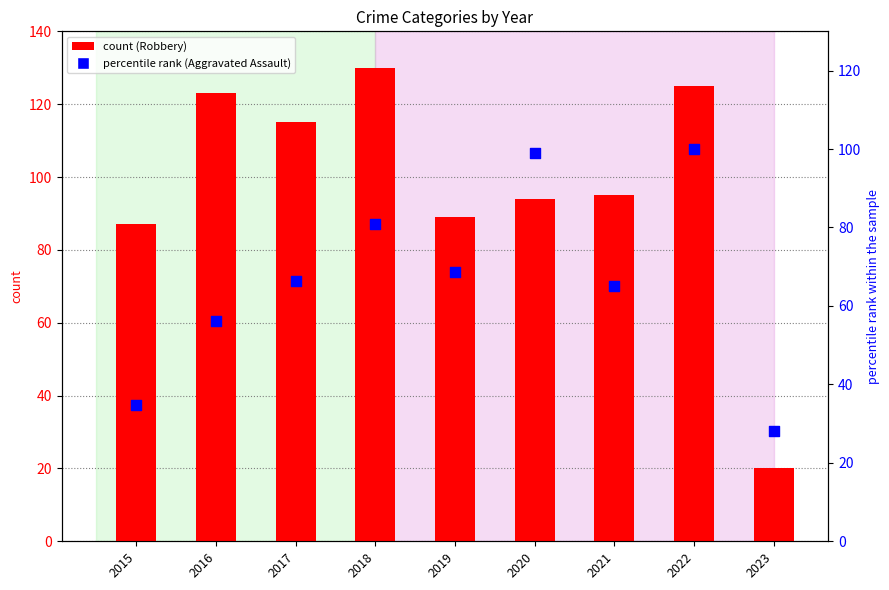

Which series reaches the minimum Y coordinate?

Robbery